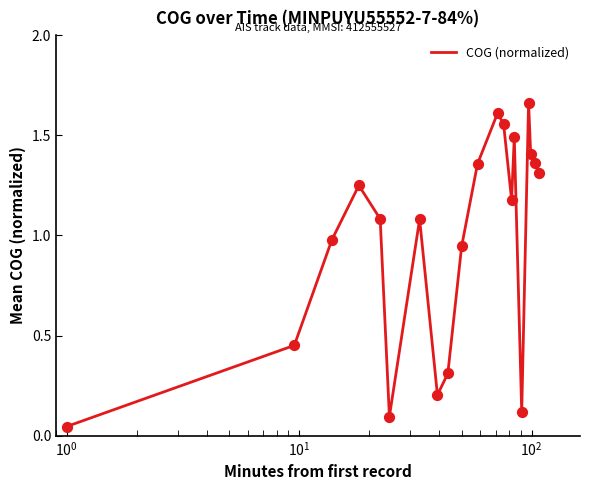

Does the chart have visible grid lines?

No